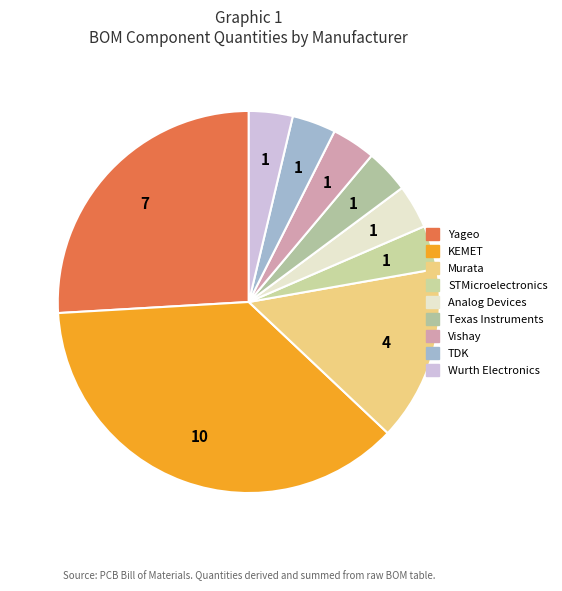

How many slices are in this pie chart?

9